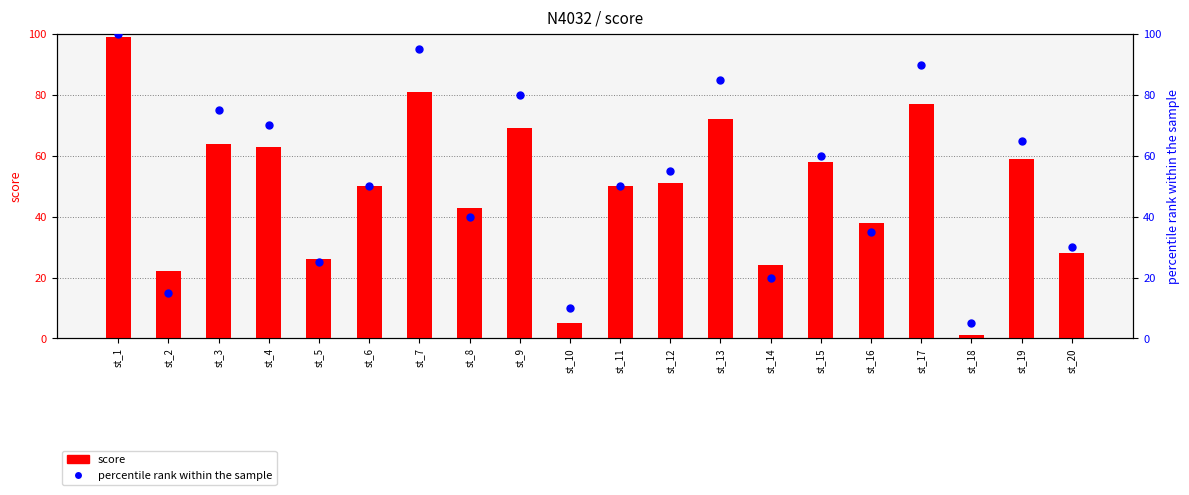

At which category is the sum across all series the highest?

st_1